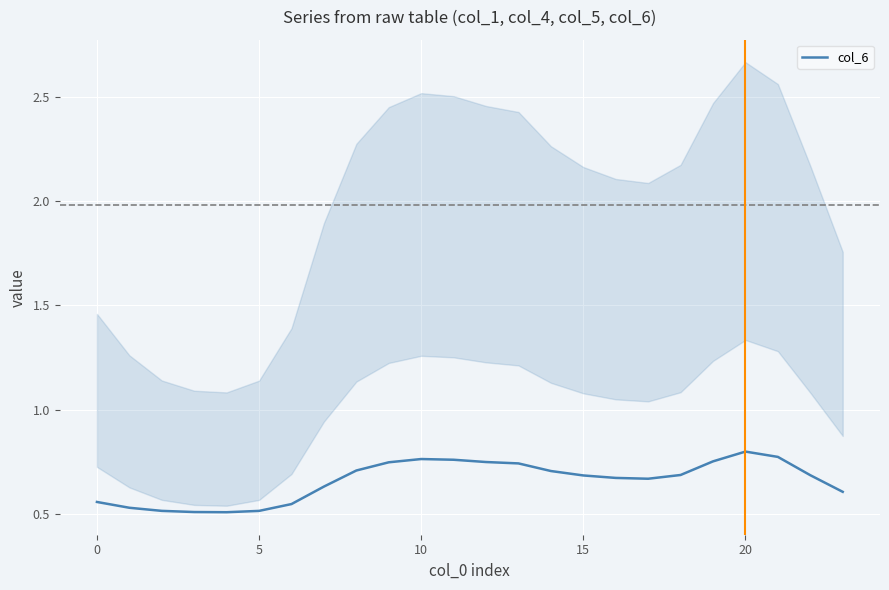

Which has a higher value, 18 or 15?

18